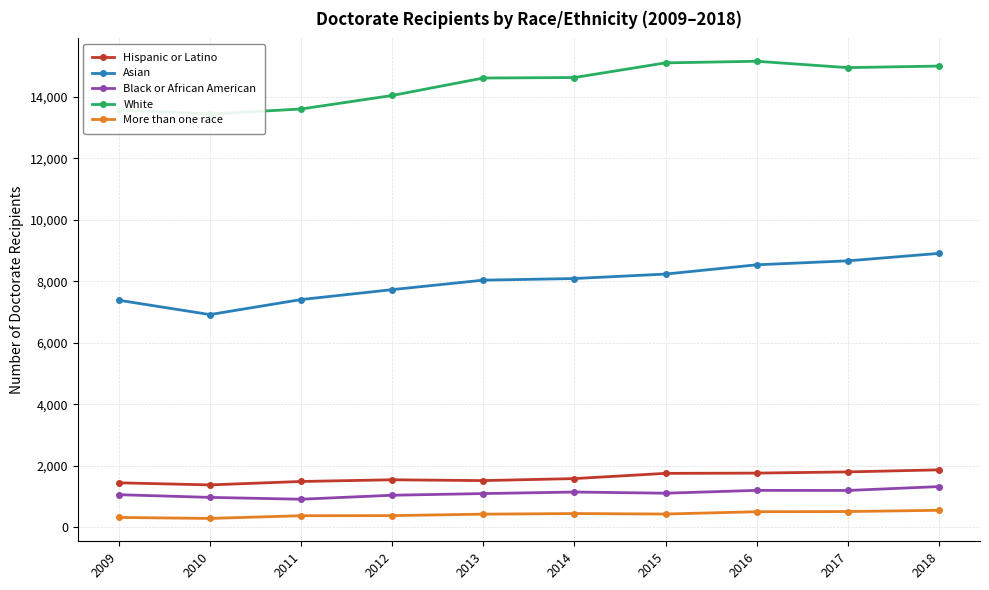

What is the total value across all series at 2013?

25702